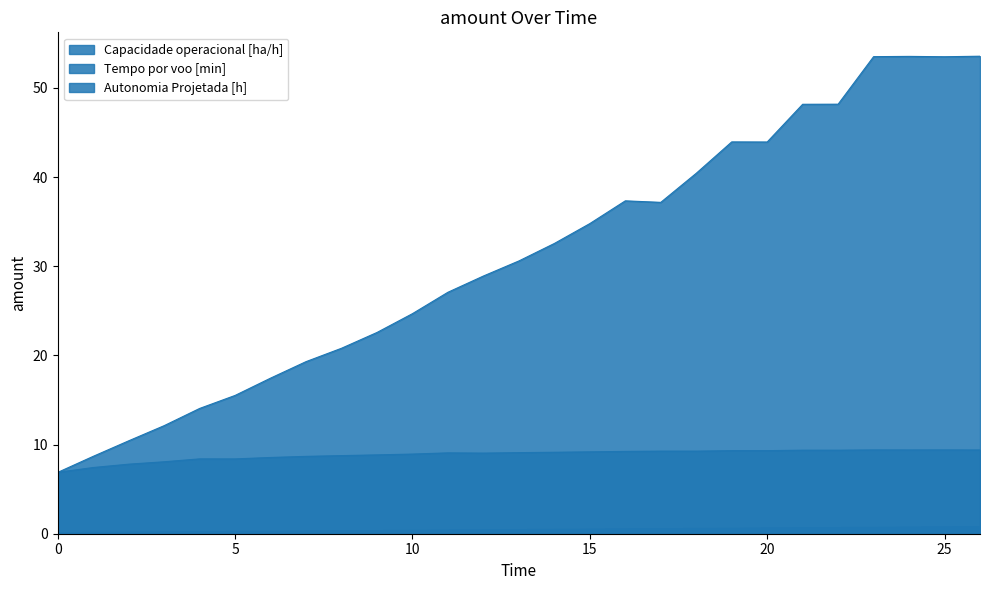

Reading left to right, transcribe all the data shown in this chart.

Capacidade operacional [ha/h]: 0=6.9	1=7.4	2=7.8	3=8.1	4=8.4	5=8.4	6=8.6	7=8.7	8=8.8	9=8.8	10=8.9	11=9.1	12=9.0	13=9.1	14=9.1	15=9.2	16=9.2	17=9.3	18=9.3	19=9.3	20=9.3	21=9.4	22=9.4	23=9.4	24=9.4	25=9.4	26=9.4
Tempo por voo [min]: 0=6.9	1=8.7	2=10.4	3=12.1	4=14.1	5=15.5	6=17.4	7=19.3	8=20.8	9=22.6	10=24.7	11=27.1	12=28.9	13=30.6	14=32.5	15=34.8	16=37.3	17=37.2	18=40.4	19=43.9	20=43.9	21=48.2	22=48.2	23=53.5	24=53.5	25=53.5	26=53.5
Autonomia Projetada [h]: 0=0.1	1=0.1	2=0.2	3=0.2	4=0.2	5=0.2	6=0.3	7=0.3	8=0.3	9=0.3	10=0.4	11=0.4	12=0.4	13=0.5	14=0.5	15=0.5	16=0.5	17=0.6	18=0.6	19=0.6	20=0.6	21=0.7	22=0.7	23=0.7	24=0.7	25=0.8	26=0.8